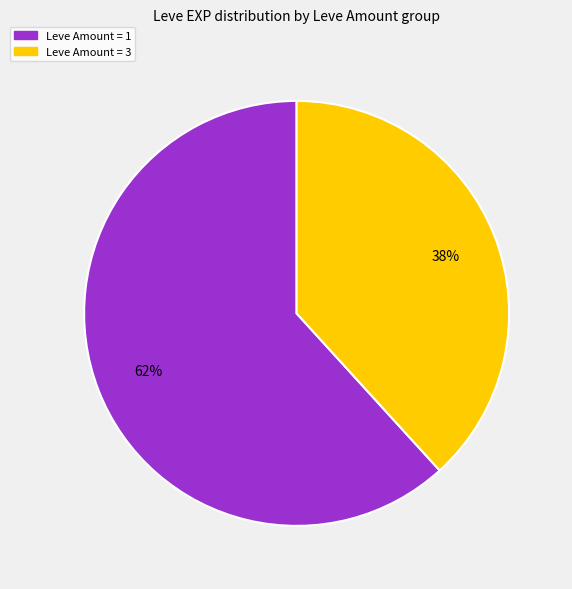

To the nearest percent, what is the average slice percentage?

50%